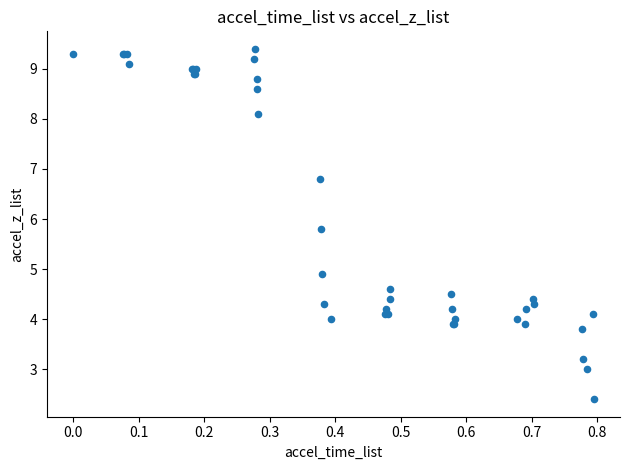

What Y value in the scatter plot is closest to 5?

4.9